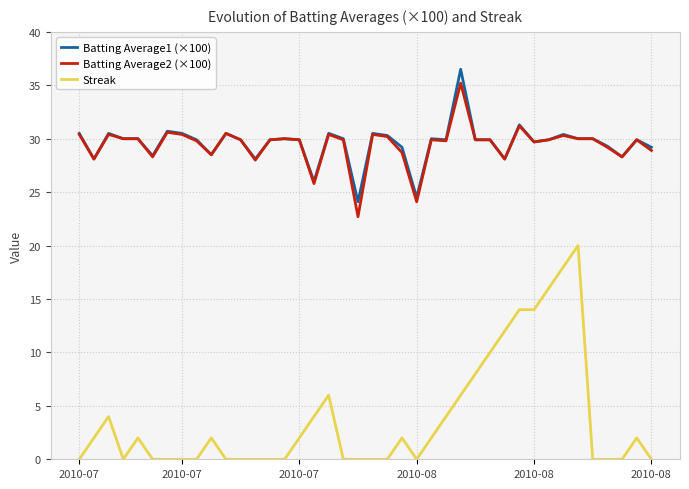

Which series has the largest range (max minus min)?

Streak